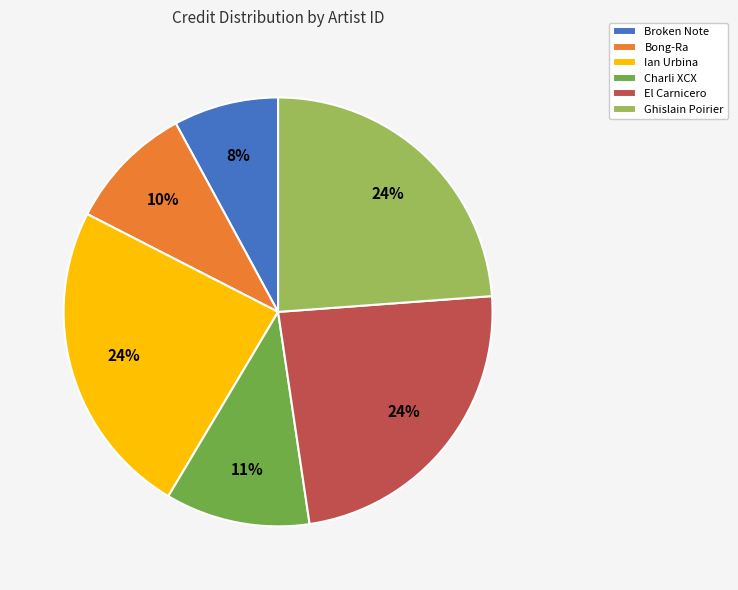

True or false: Charli XCX accounts for 1% of the total.

False